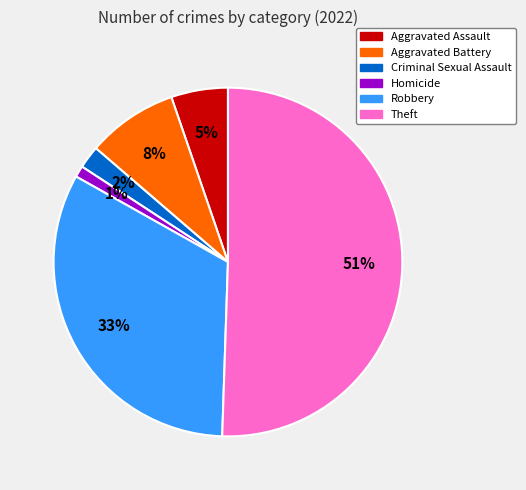

How many segments does this pie chart have?

6